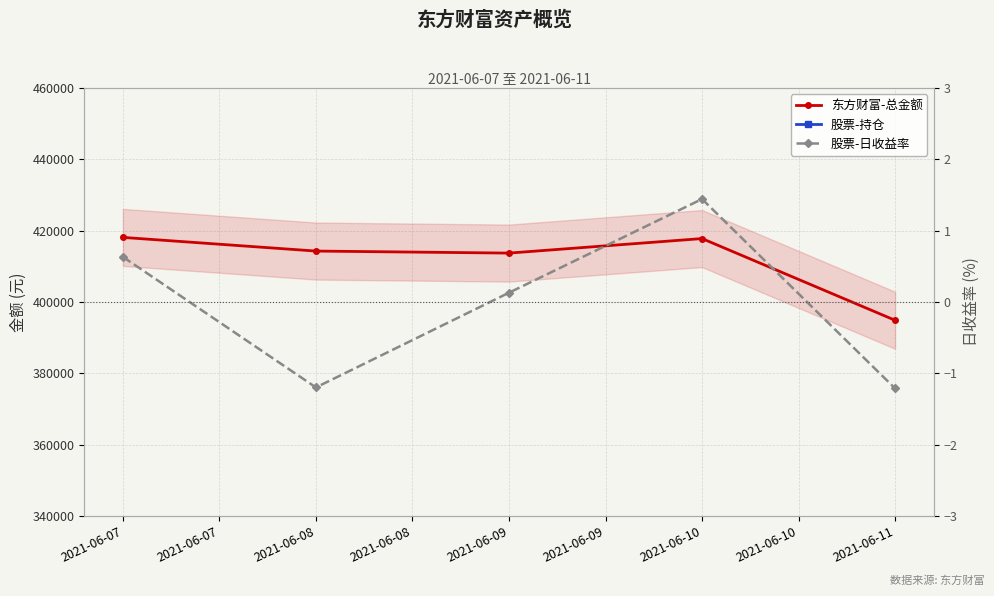

Which series has the largest total across all categories?

东方财富-总金额